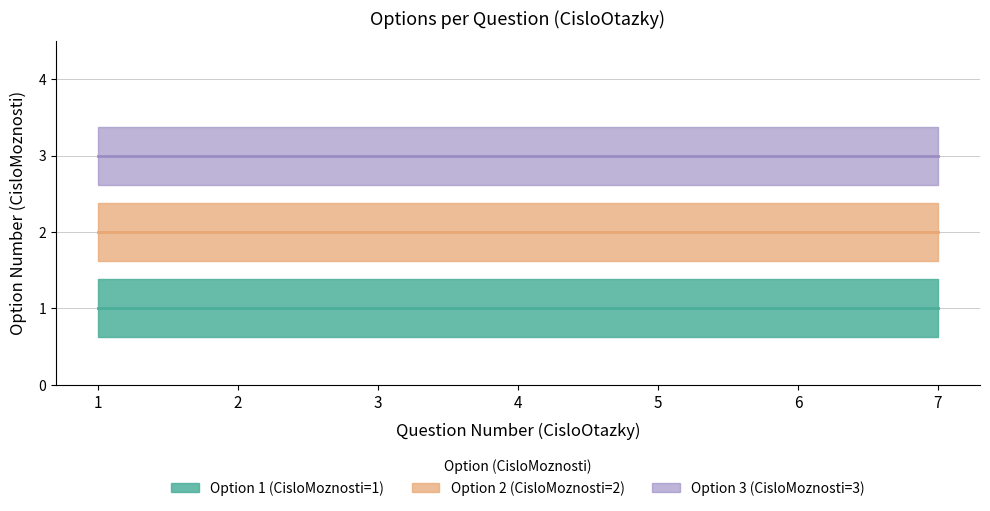

Between 1 and 4, which is larger?

1